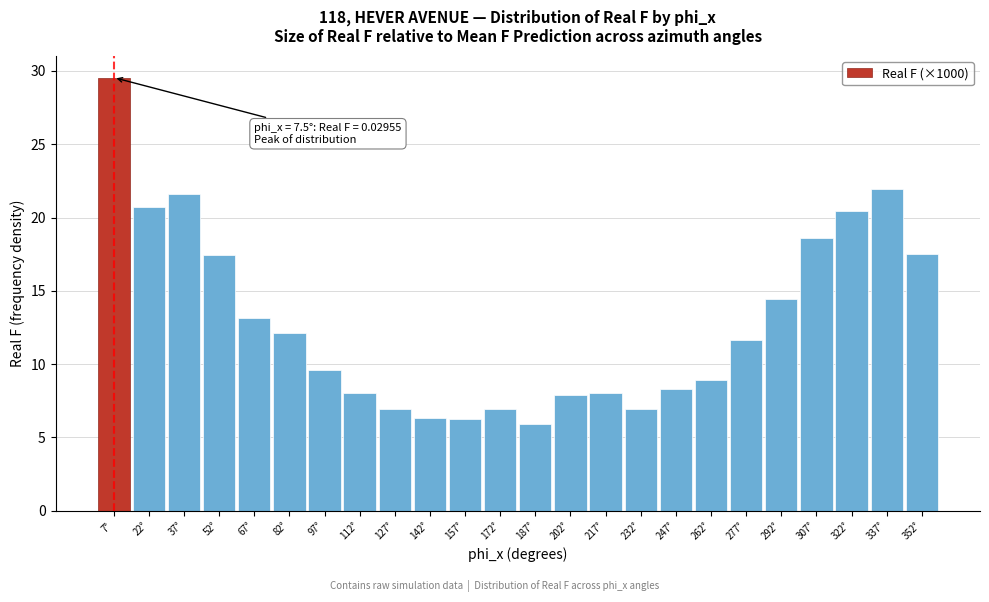

Between 112° and 187°, which is larger?

112°